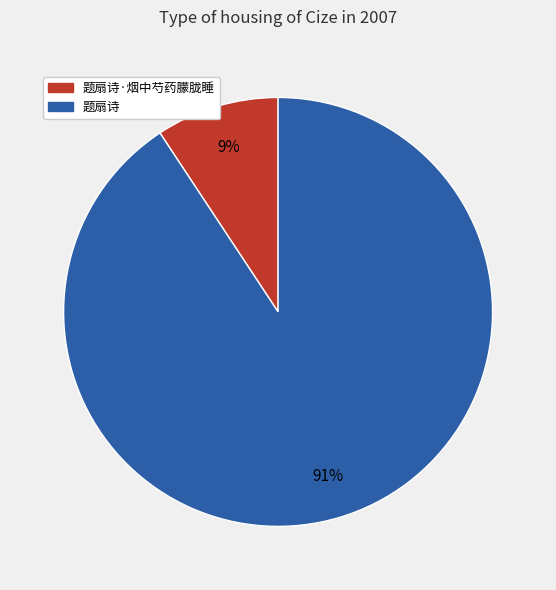

True or false: 题扇诗·烟中芍药朦胧睡 accounts for 9% of the total.

True